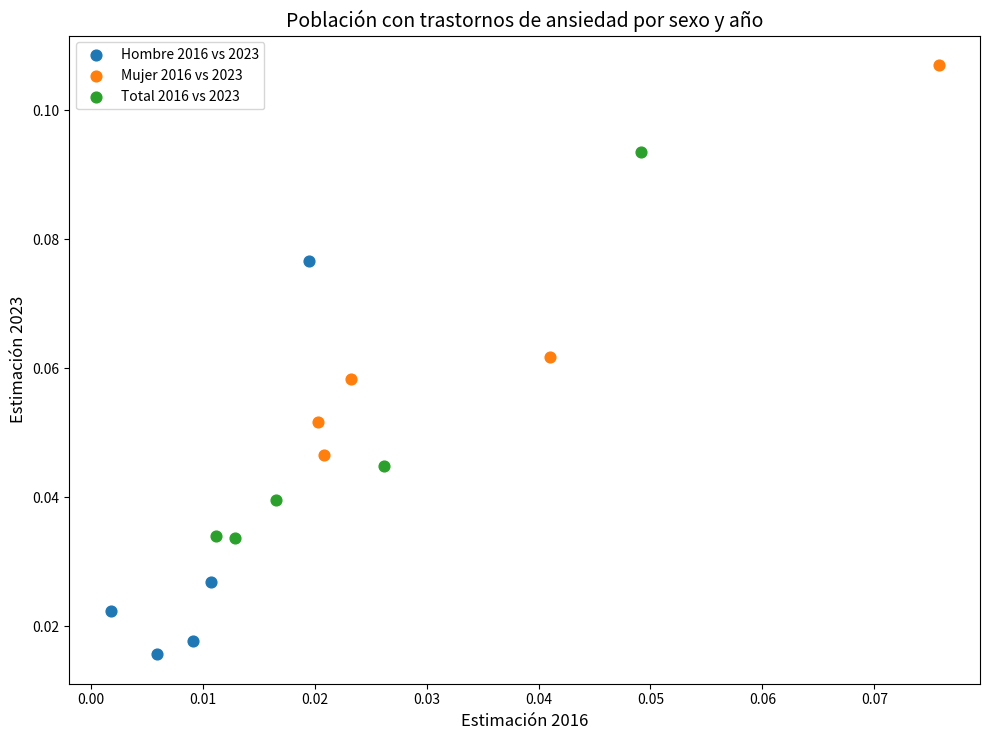

Which series reaches the maximum Y coordinate?

Mujer 2016 vs 2023